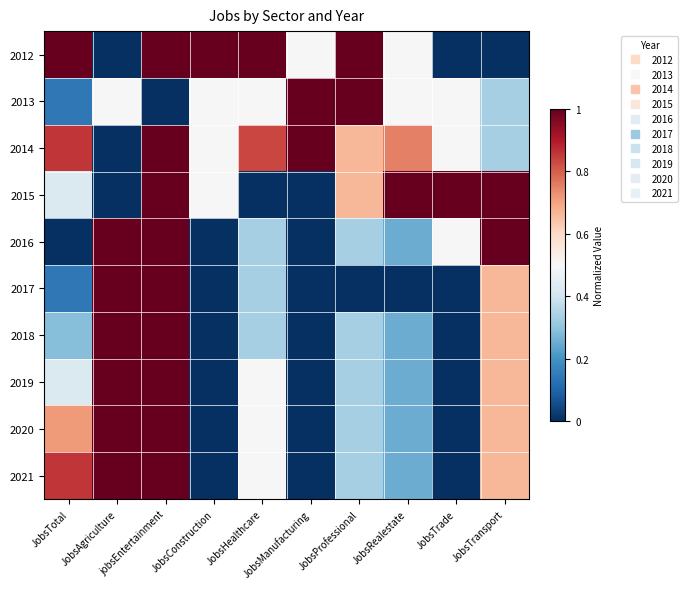

What is the total value across all series at JobsHealthcare?

4.8